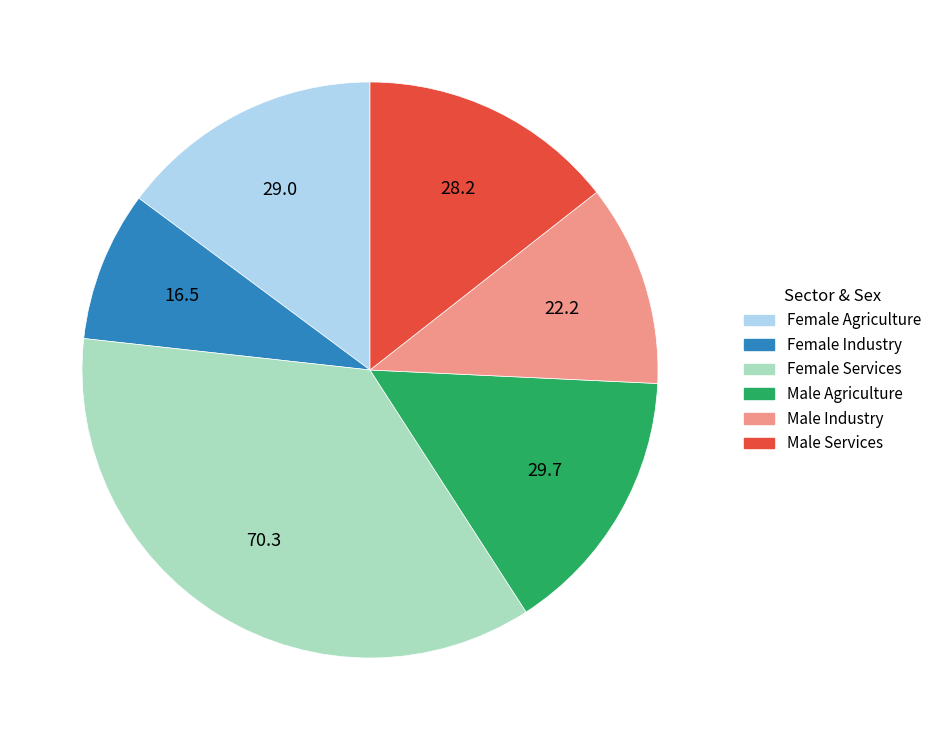

Which slice is the largest?

Female Services